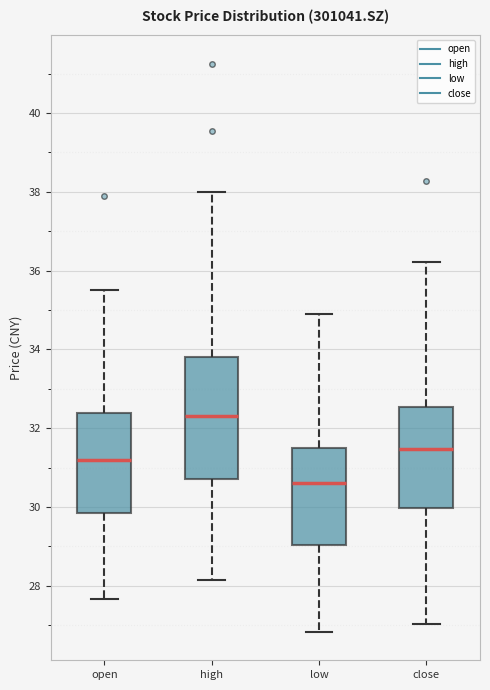

Comparing the boxes themselves (not the whiskers), which one is the tallest?

high